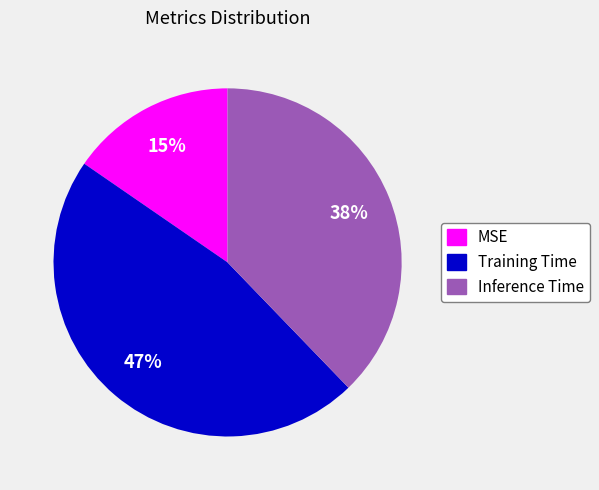

What percentage is the Inference Time slice, to the nearest percent?

38%